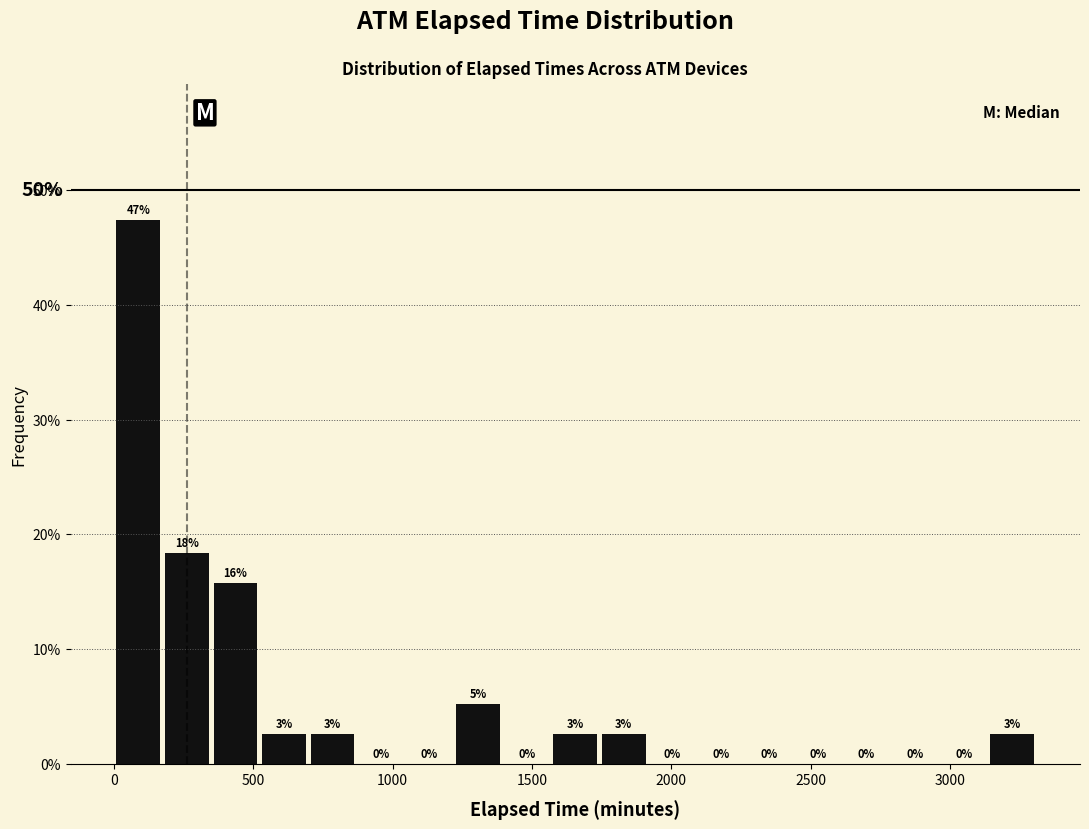

Read against the x-axis, roughly where is the centre of the tallest bar?

100